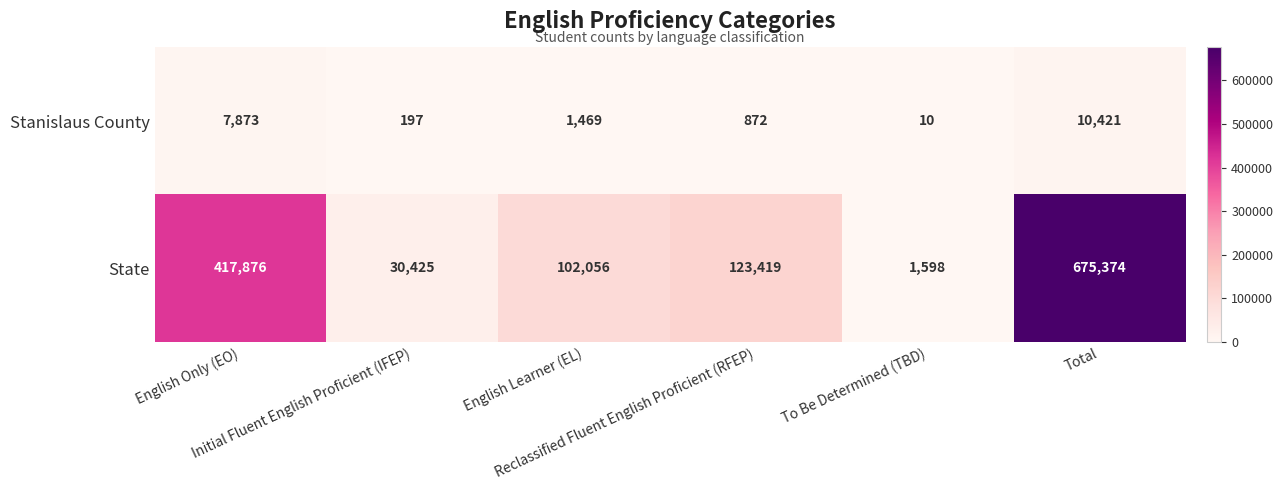

What is the difference between the highest and lowest values at Reclassified Fluent English Proficient (RFEP)?

122547